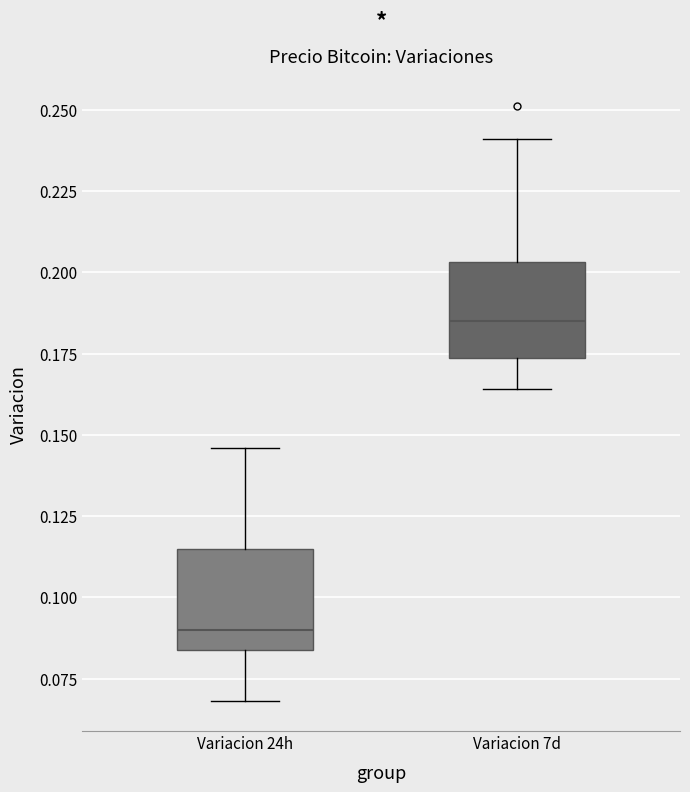

Reading left to right, transcribe this box plot: for each box, give where its median line is, the range the box spans, and where its two whiskers end, as read against the y-axis. The values are not printed on the chart, so give them approximately, as read against the axis.

Variacion 24h: median 0.090, box 0.085 to 0.115, whiskers 0.070 to 0.145
Variacion 7d: median 0.185, box 0.175 to 0.205, whiskers 0.165 to 0.240